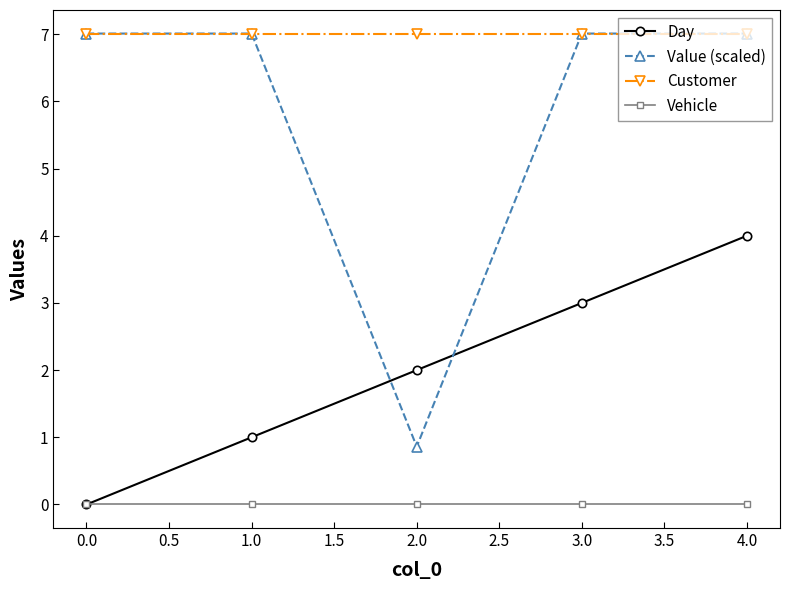

Is it true that Day equals 0.4 at 1.0?

False